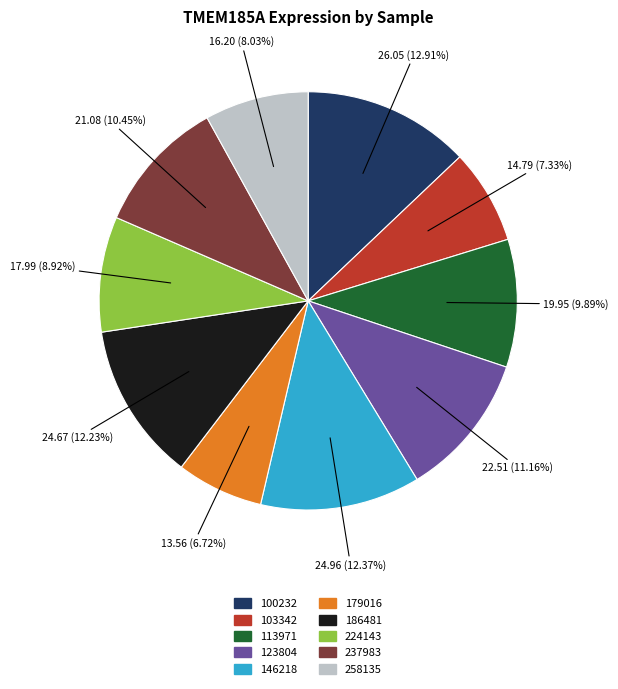

Combined, what portion of the pie is 237983 and 146218?

22.8%